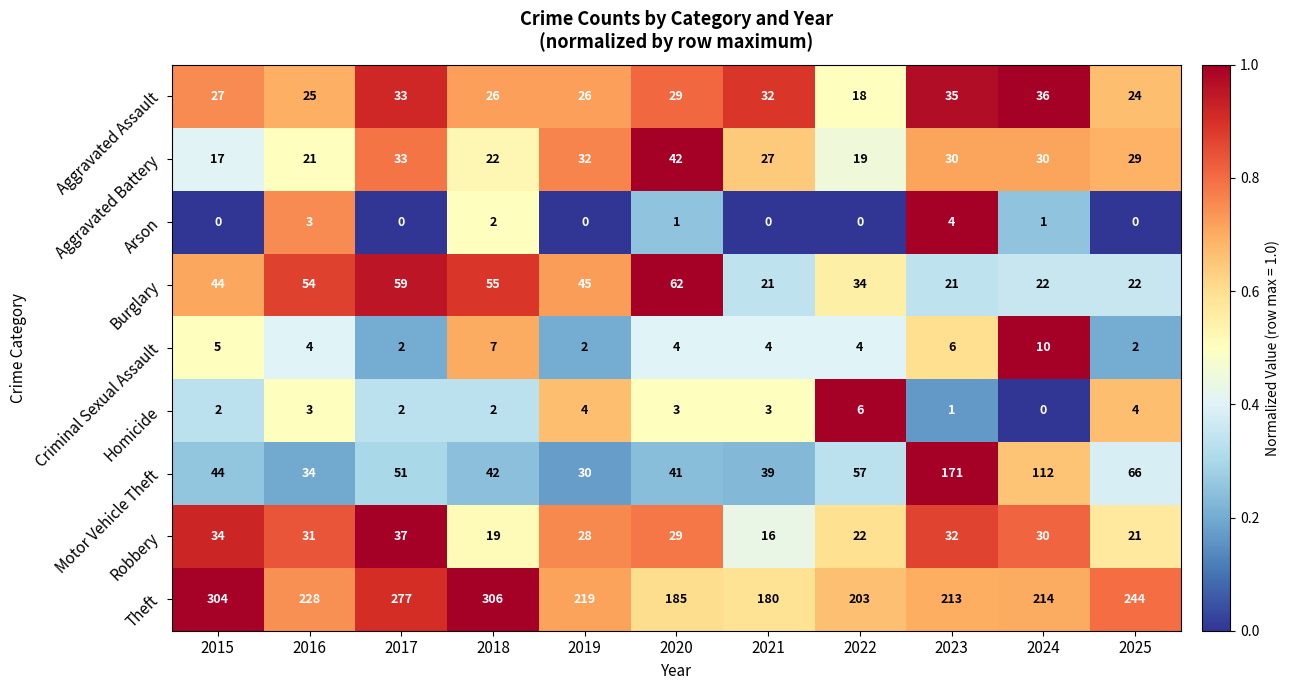

Which series has the largest total across all categories?

Theft